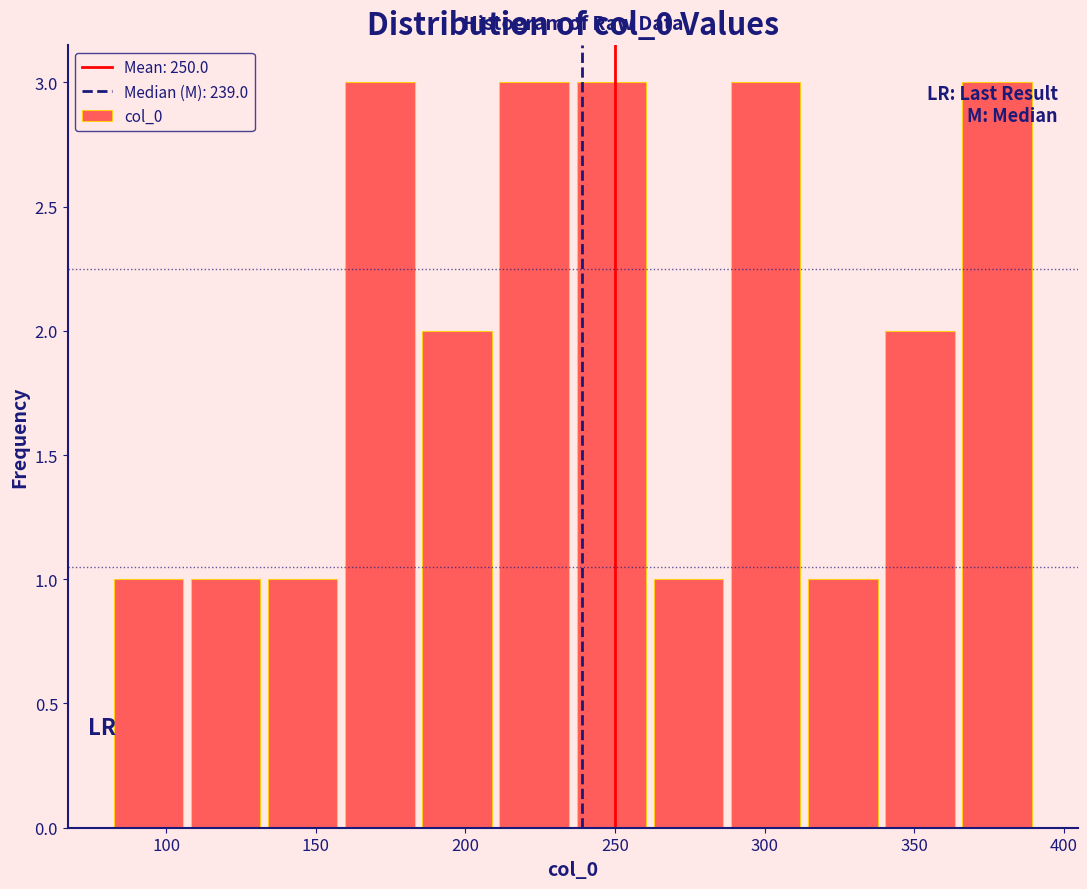

Reading left to right, list every bar in this chart as the range it spans on the x-axis followed by its height. Neither the bar edges nor the heights are printed on the chart, so give them approximately, as read against the axes.

80 to 105: 1
105 to 135: 1
135 to 160: 1
160 to 185: 3
185 to 210: 2
210 to 235: 3
235 to 260: 3
260 to 285: 1
285 to 315: 3
315 to 340: 1
340 to 365: 2
365 to 390: 3